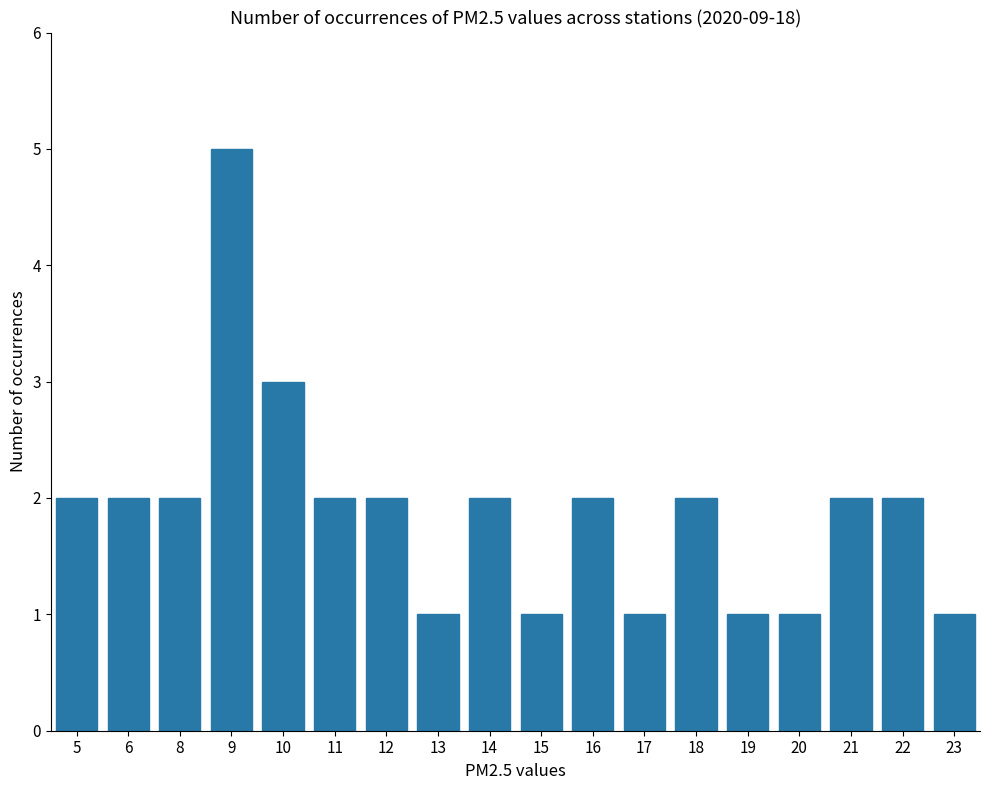

Reading left to right, transcribe all the data shown in this chart.

5=2	6=2	8=2	9=5	10=3	11=2	12=2	13=1	14=2	15=1	16=2	17=1	18=2	19=1	20=1	21=2	22=2	23=1